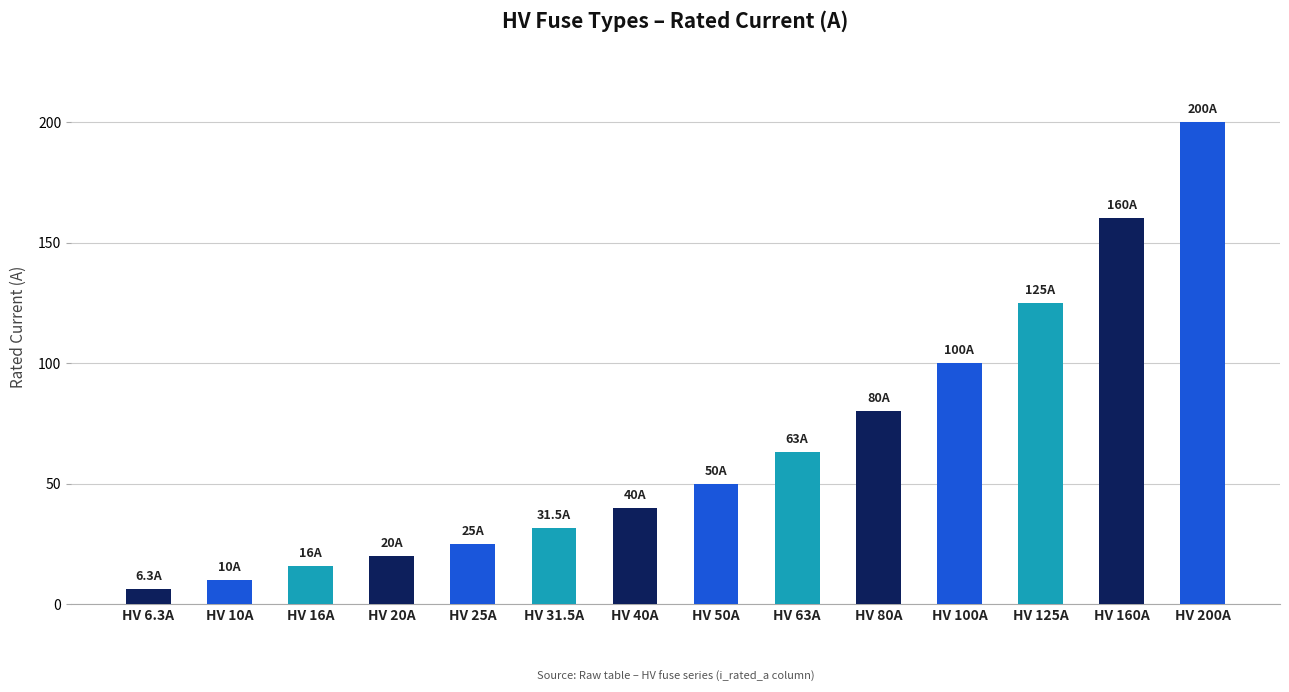

What value does the data have at HV 16A?

16.0